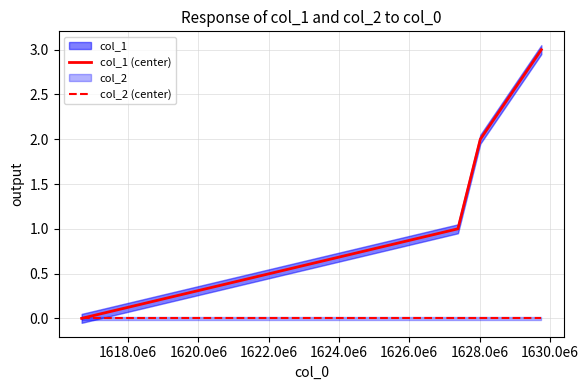

True or false: col_2 (center) and col_1 (center) intersect in this chart.

False